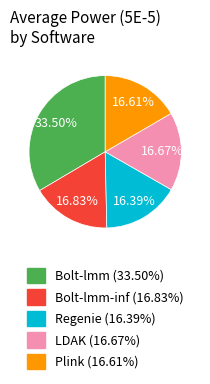

Is there any slice that represents more than half of the pie?

No